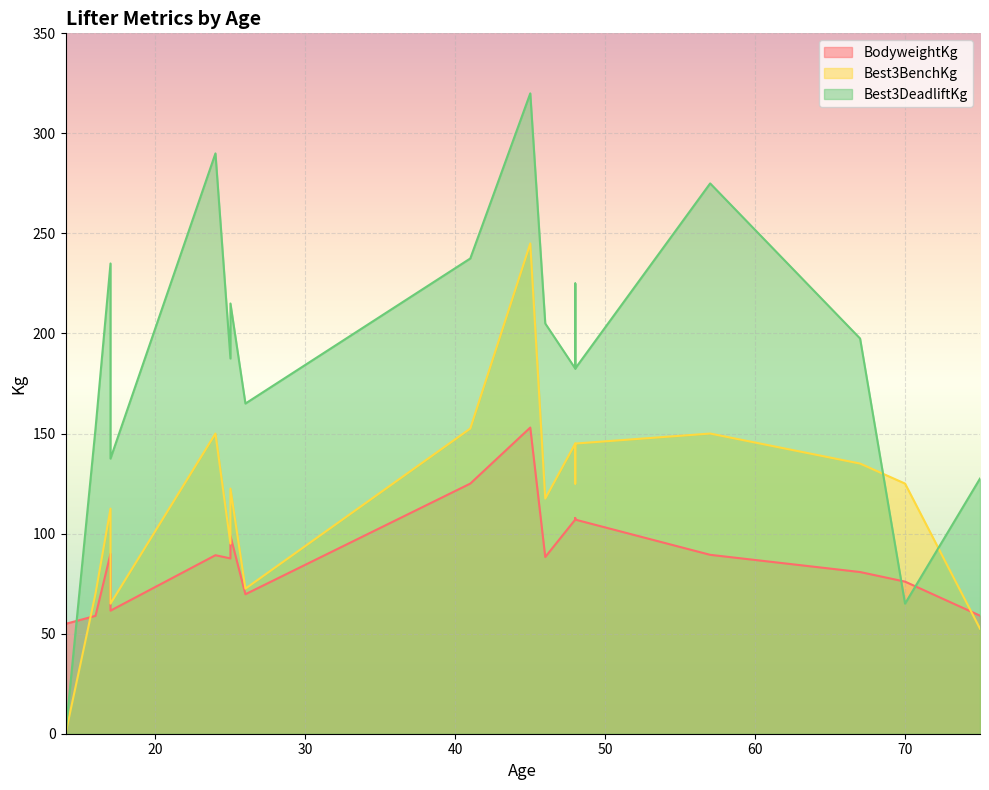

What is the difference between the highest and lowest values at 46?

116.7